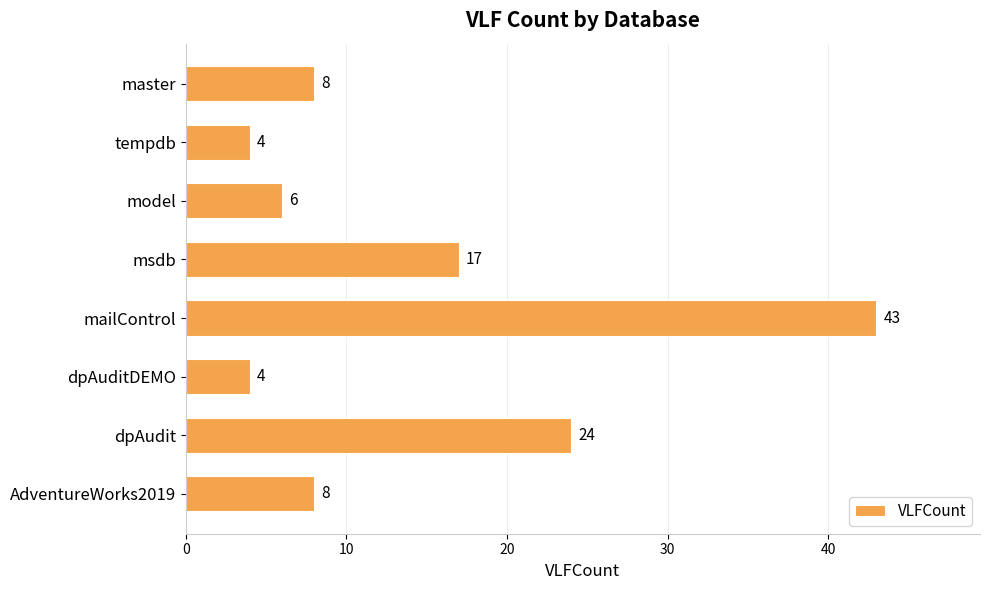

Does the chart contain stacked bars?

No